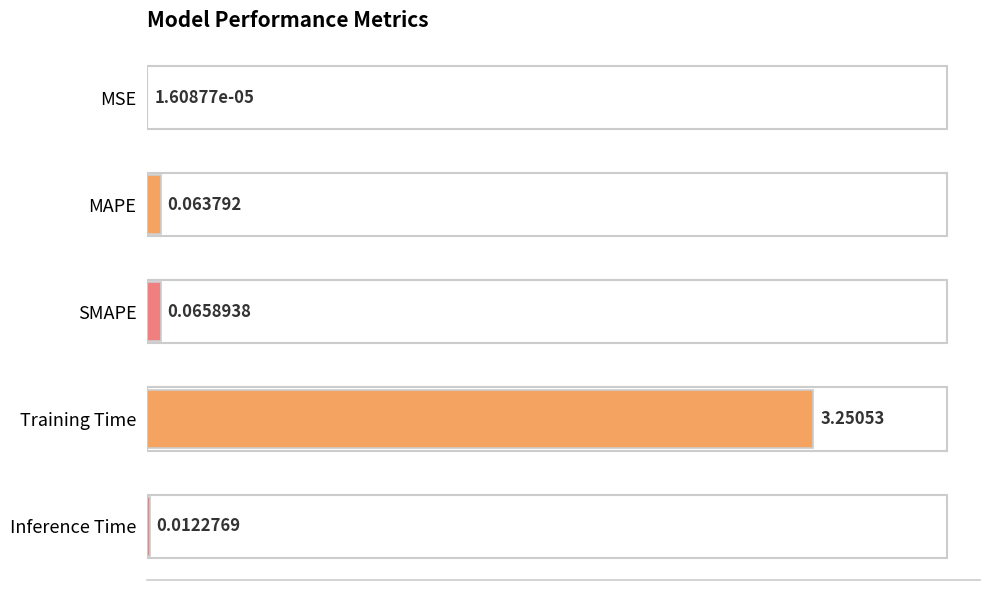

What is the average value?

0.7